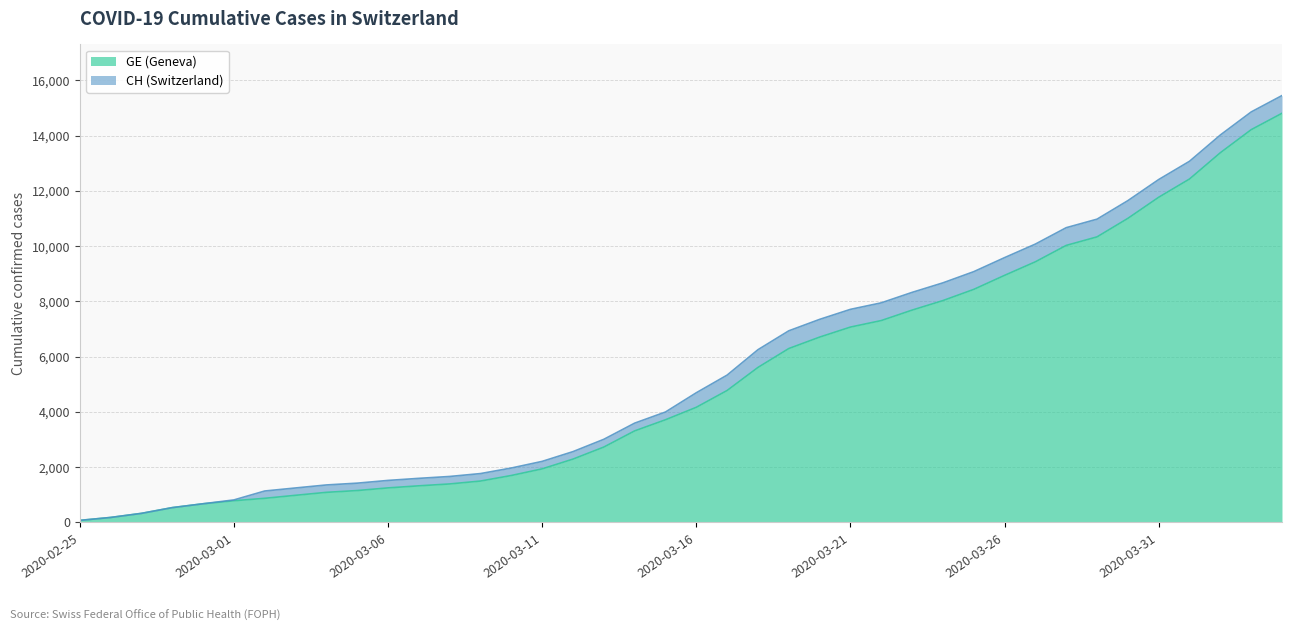

Between 2020-03-14 and 2020-03-15, which series saw the biggest shift?

CH